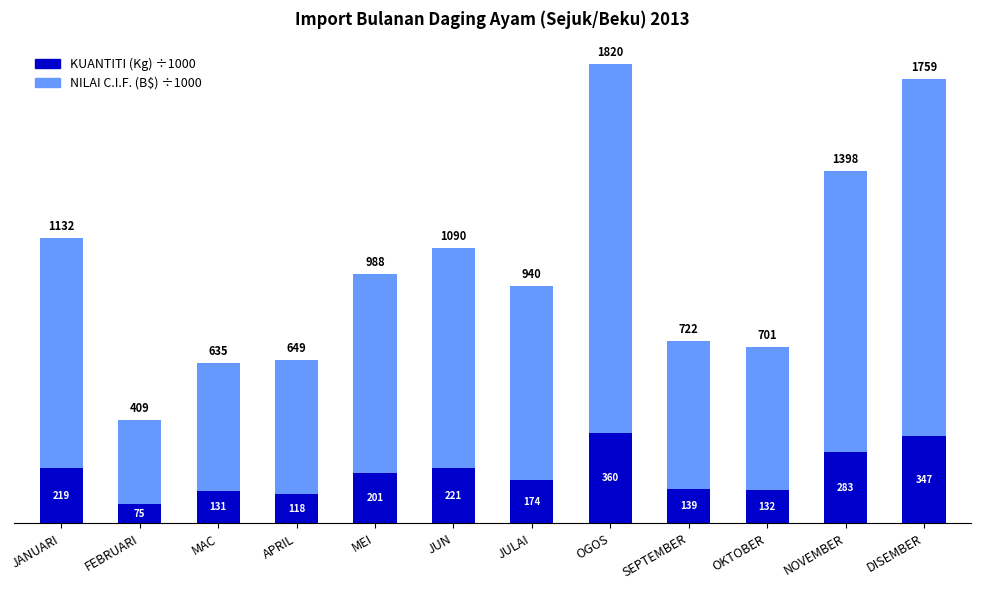

What is the value of the KUANTITI (Kg) ÷1000 bar at the 3rd from the left?

130.6